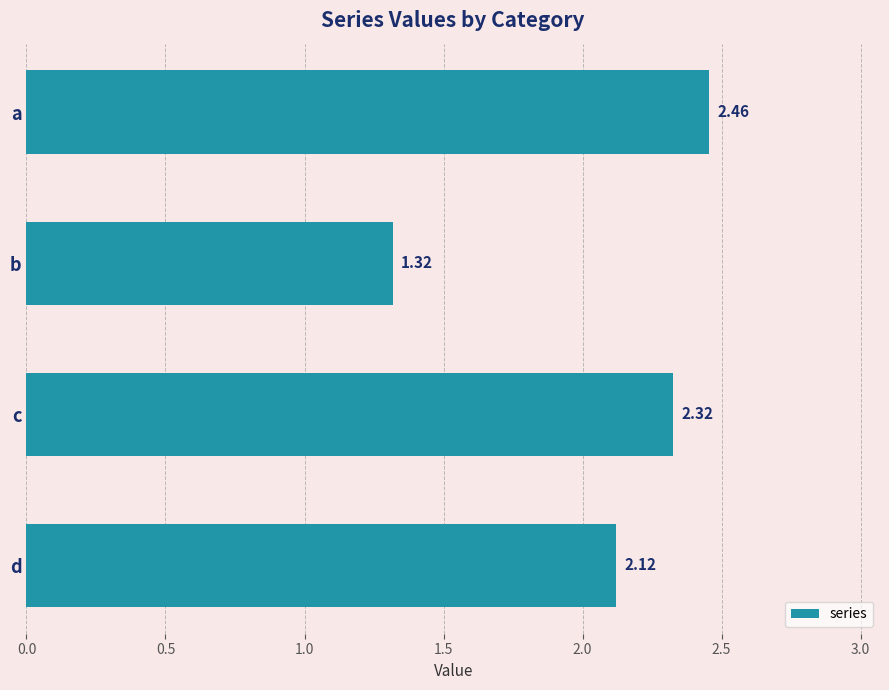

Does the chart contain stacked bars?

No